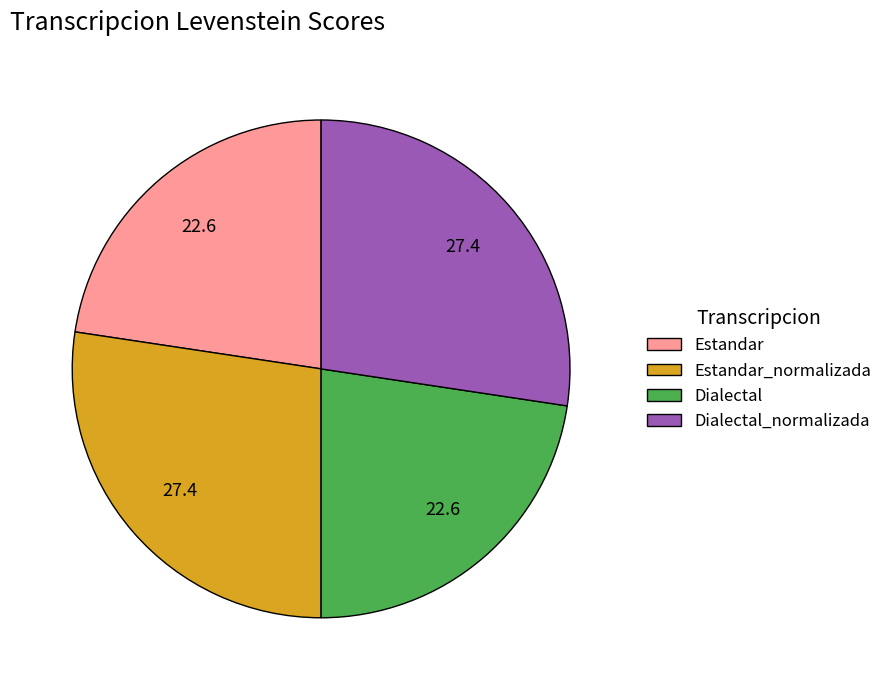

Between Dialectal_normalizada and Estandar, which is larger?

Dialectal_normalizada